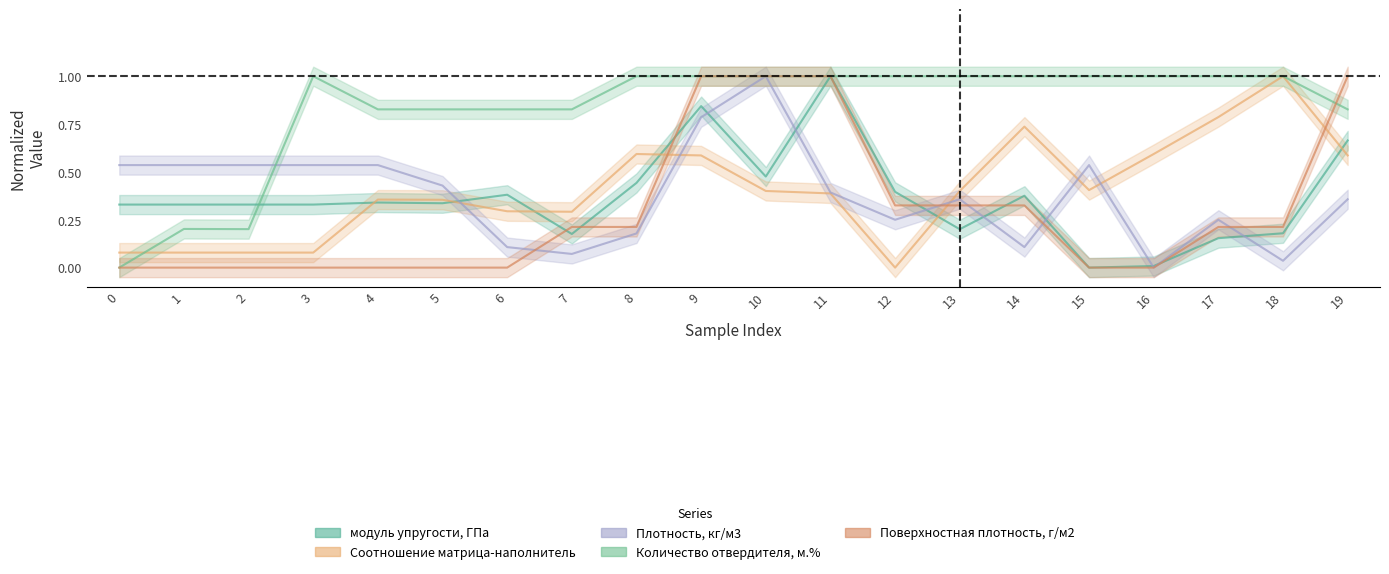

The value of Количество отвердителя, м.% at 3 is 1.0. True or false?

True